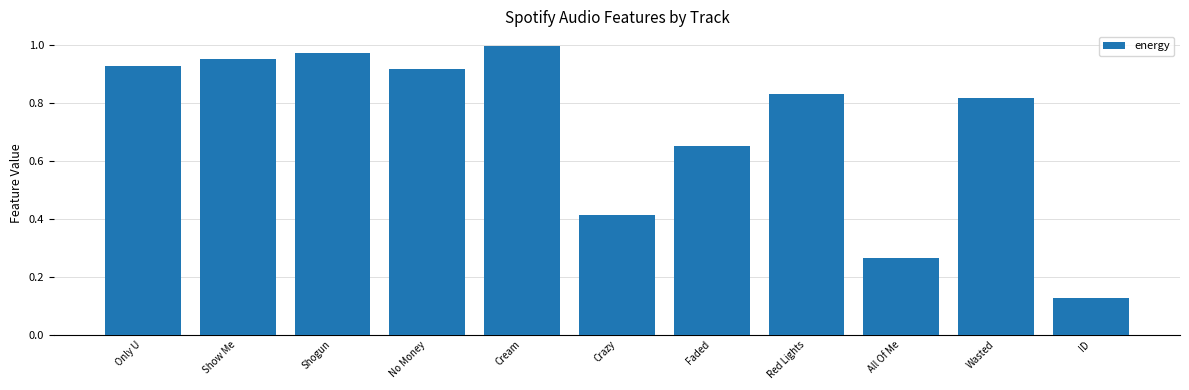

What is the sum of all values?

7.9